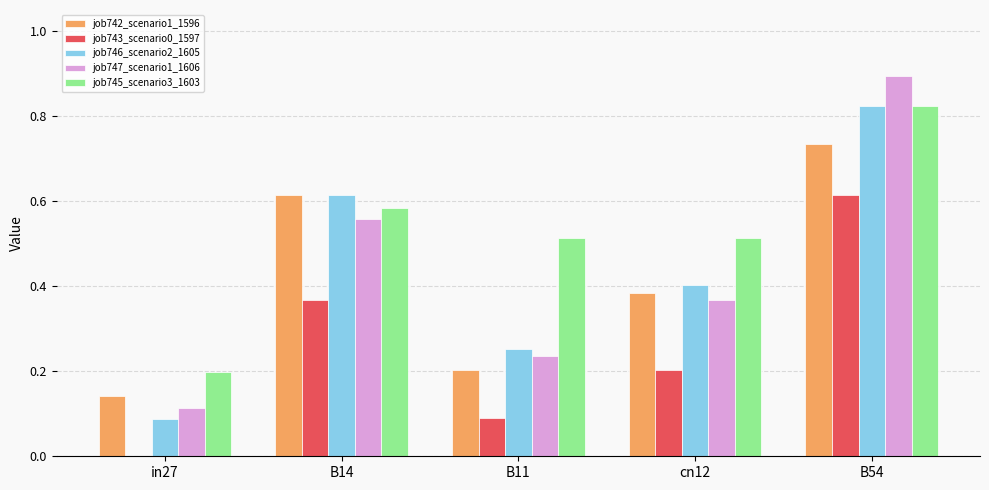

At which category does the chart reach its peak across all series?

B54